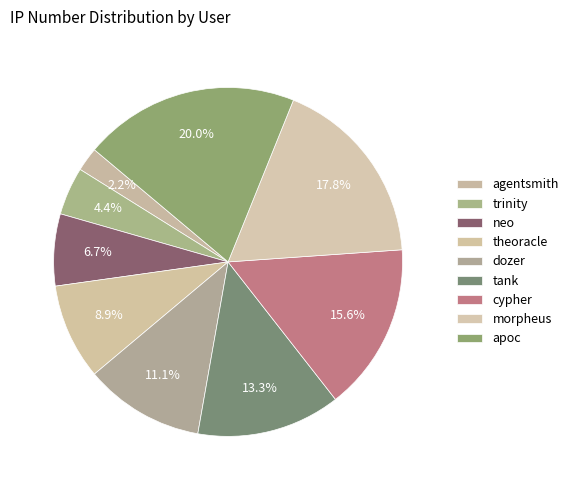

How many segments does this pie chart have?

9